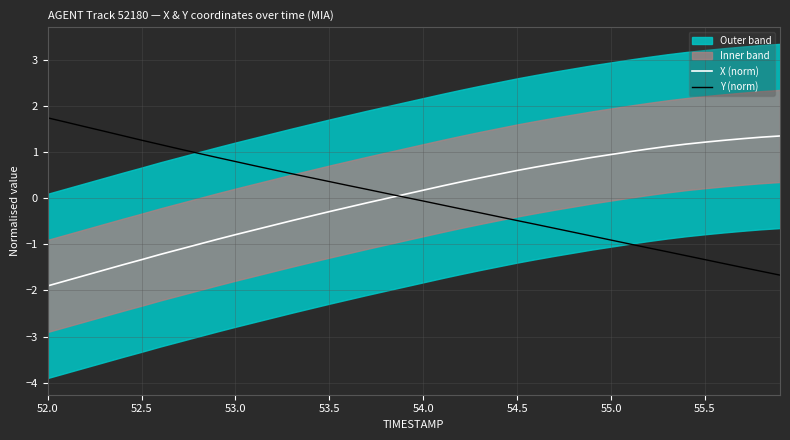

What is the minimum value for Y (norm)?

-1.7